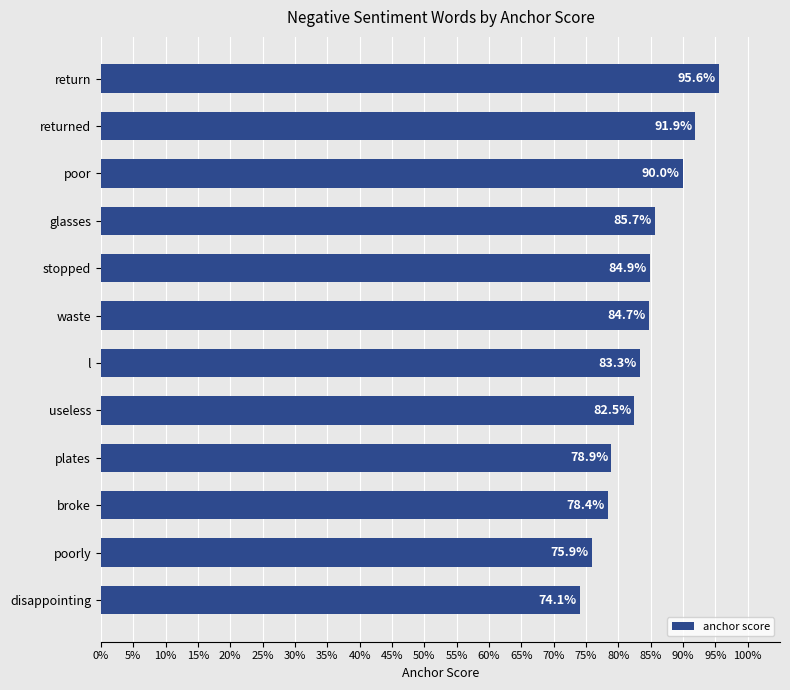

Does the chart contain stacked bars?

No